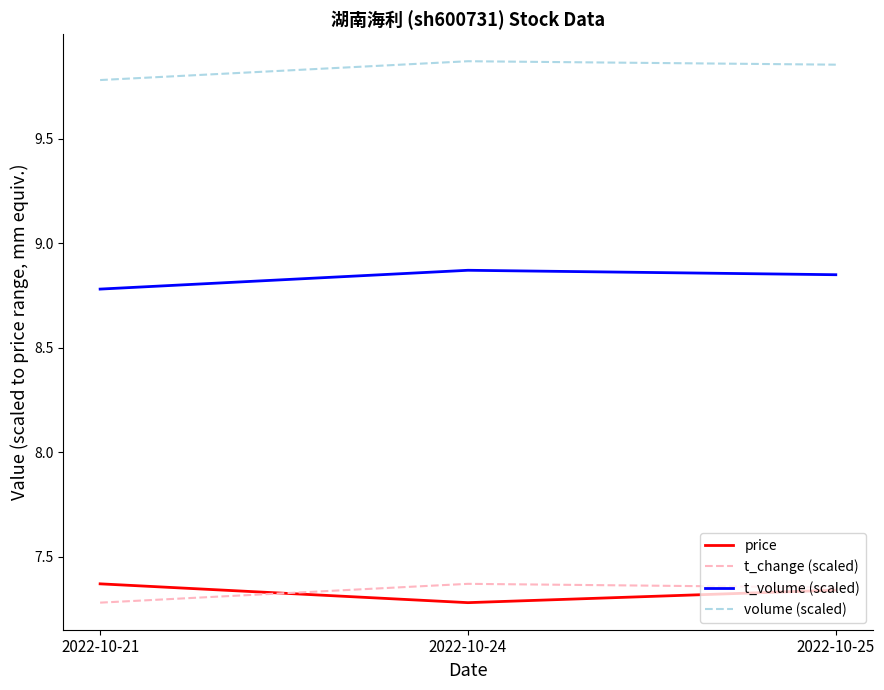

What is the sum of all t_volume (scaled) values?

26.5